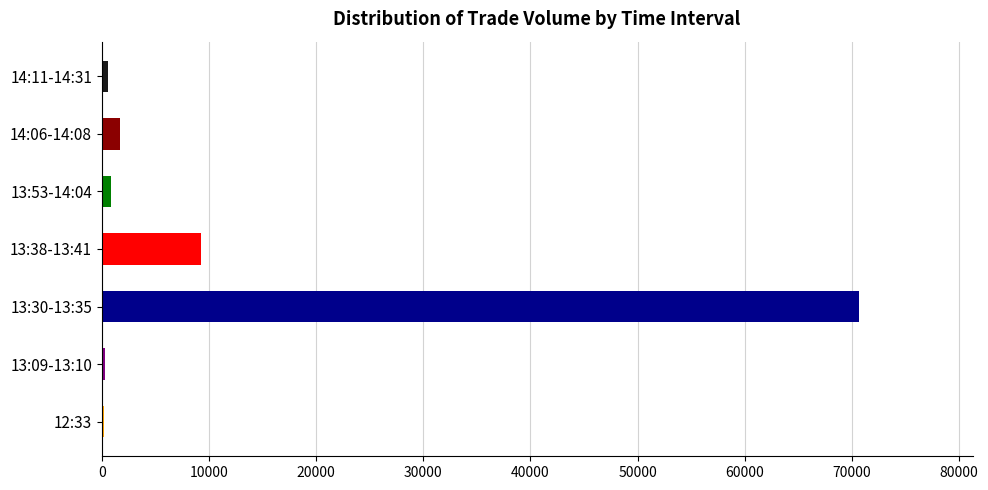

What is the maximum value shown in the chart?

70651